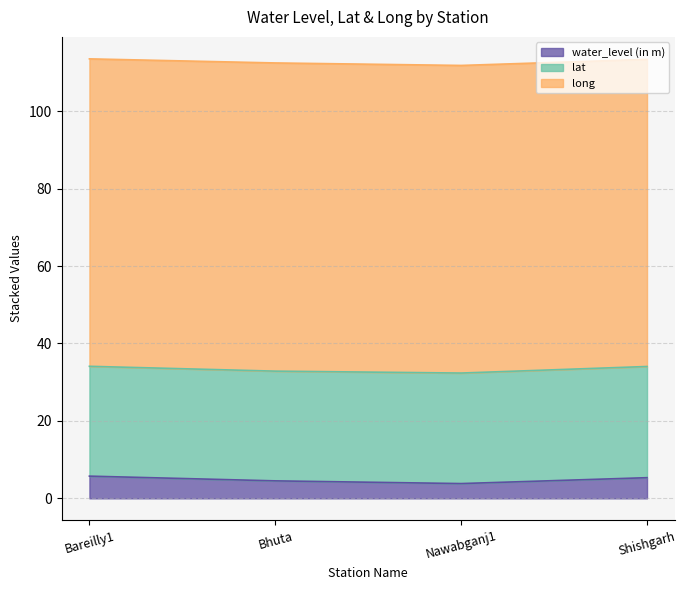

Rank the series by their maximum value, from lowest to highest.

water_level (in m), lat, long